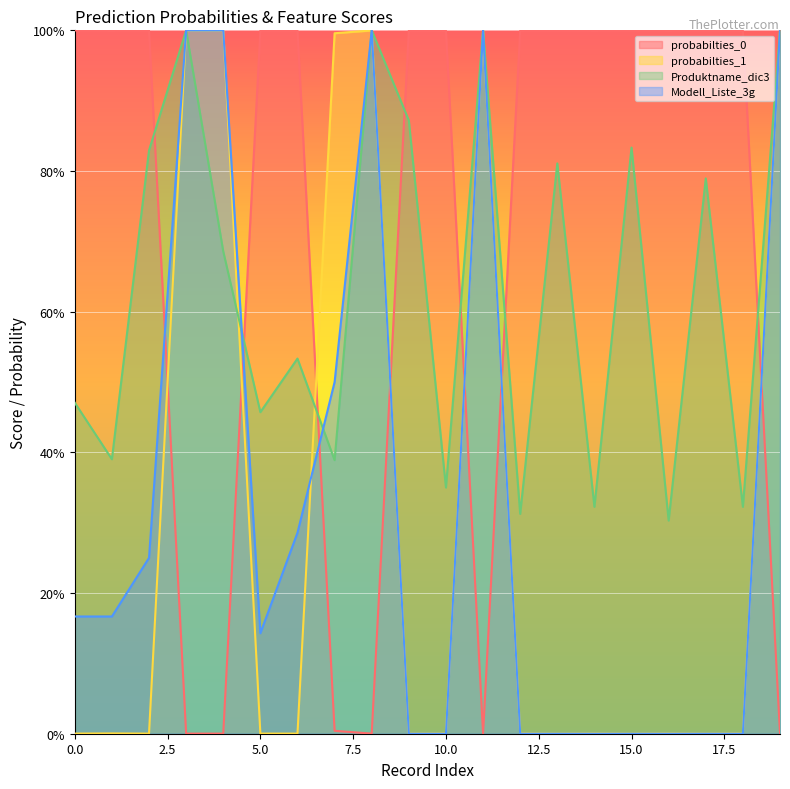

True or false: Modell_Liste_3g and probabilties_1 intersect in this chart.

True